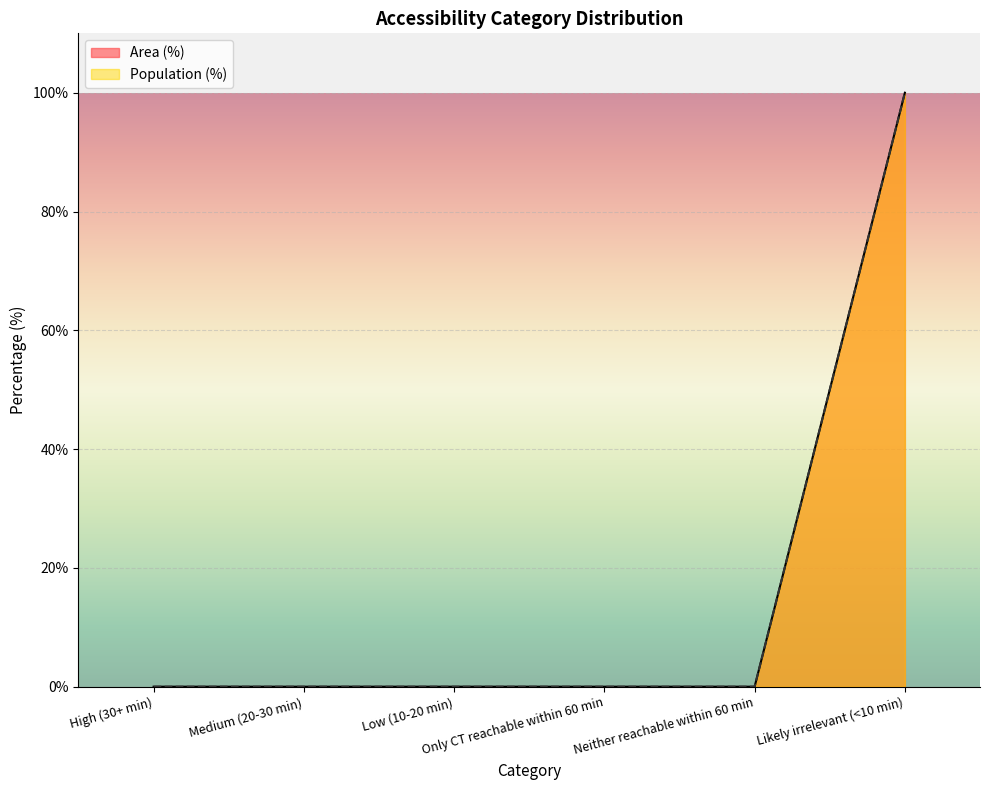

Is it true that Area (%) equals 34 at Only CT reachable within 60 min?

False